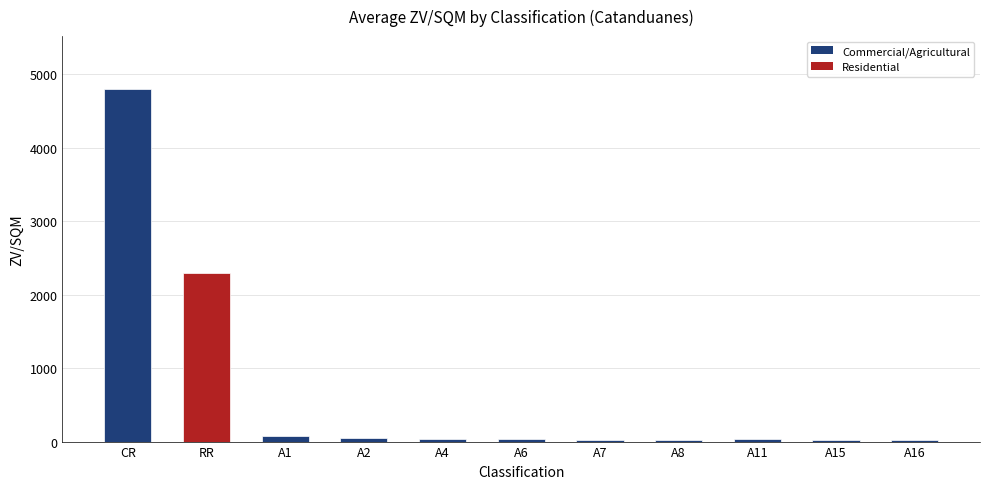

What is the smallest value displayed?

20